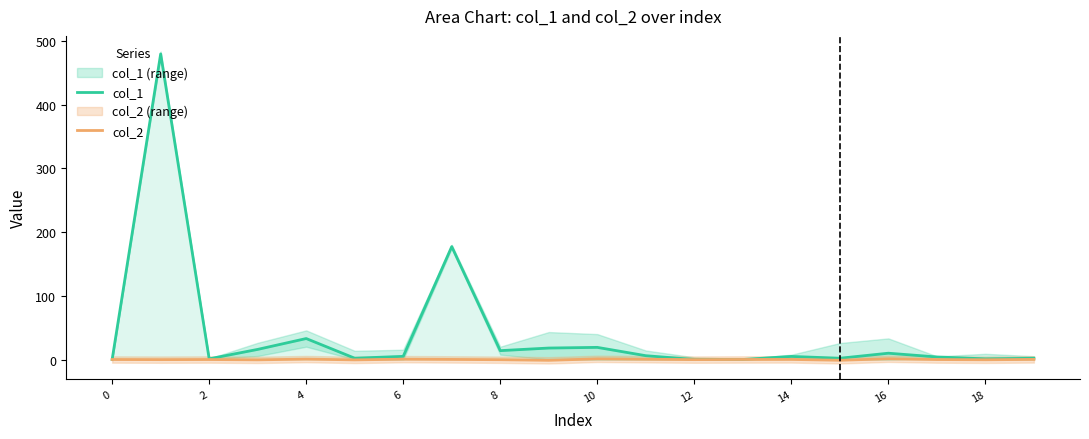

What is the value of the col_1 point at the 17th from the left?

13.9